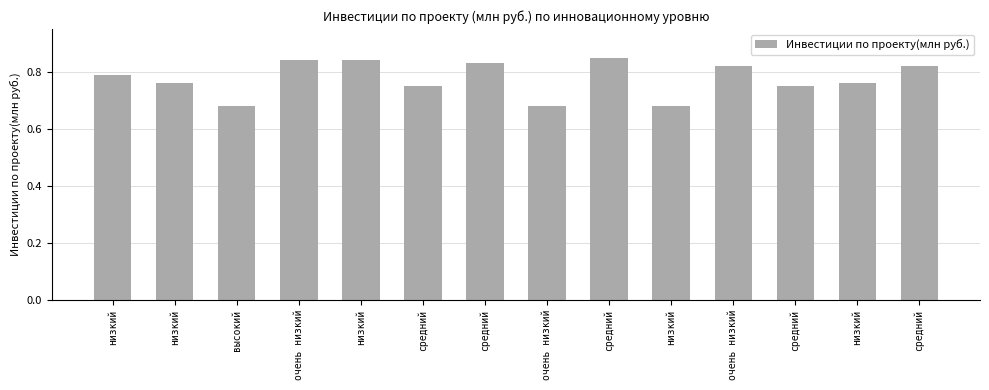

What is the label of the 12th bar from the right?

высокий